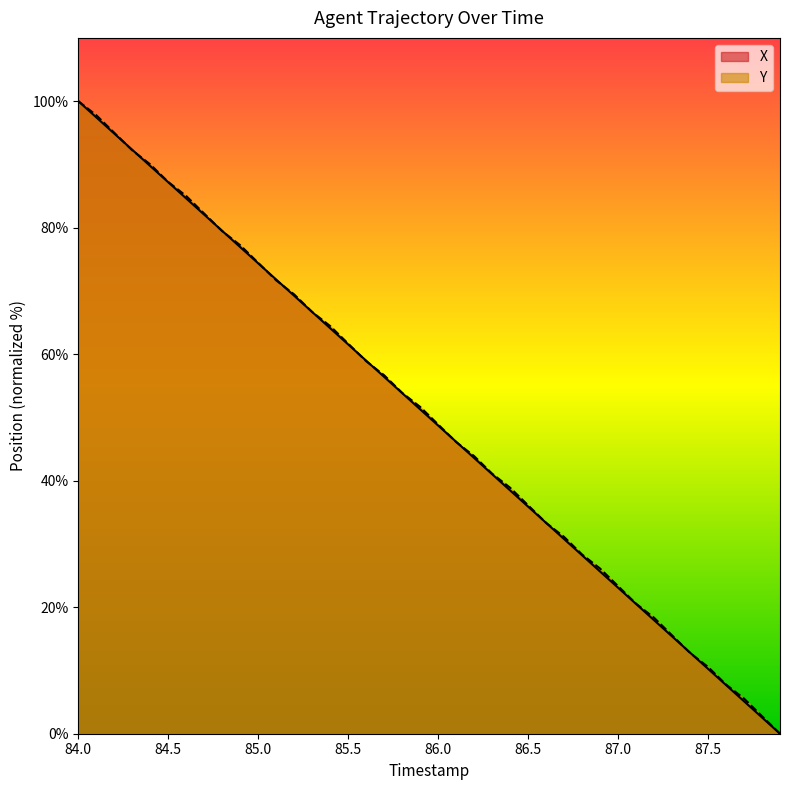

What is the label of the 9th point from the left?

84.8